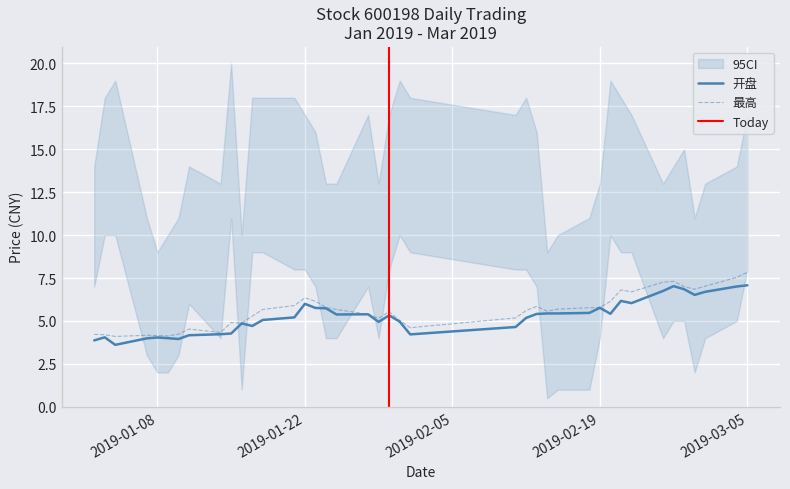

What is the label of the 16th point from the left?

2019-01-23